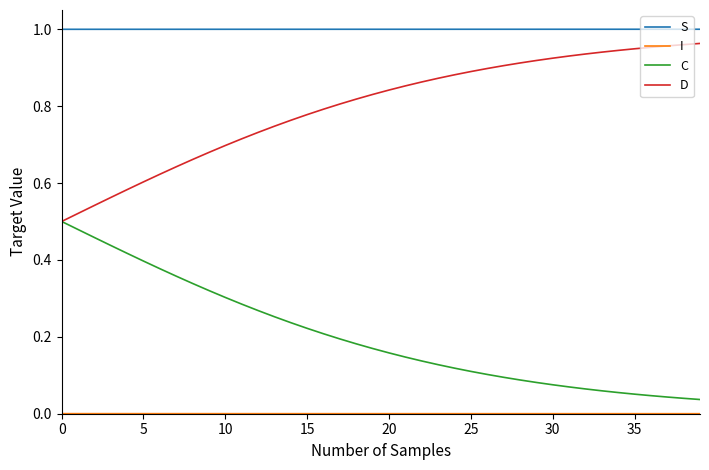

Which series has the largest total across all categories?

S